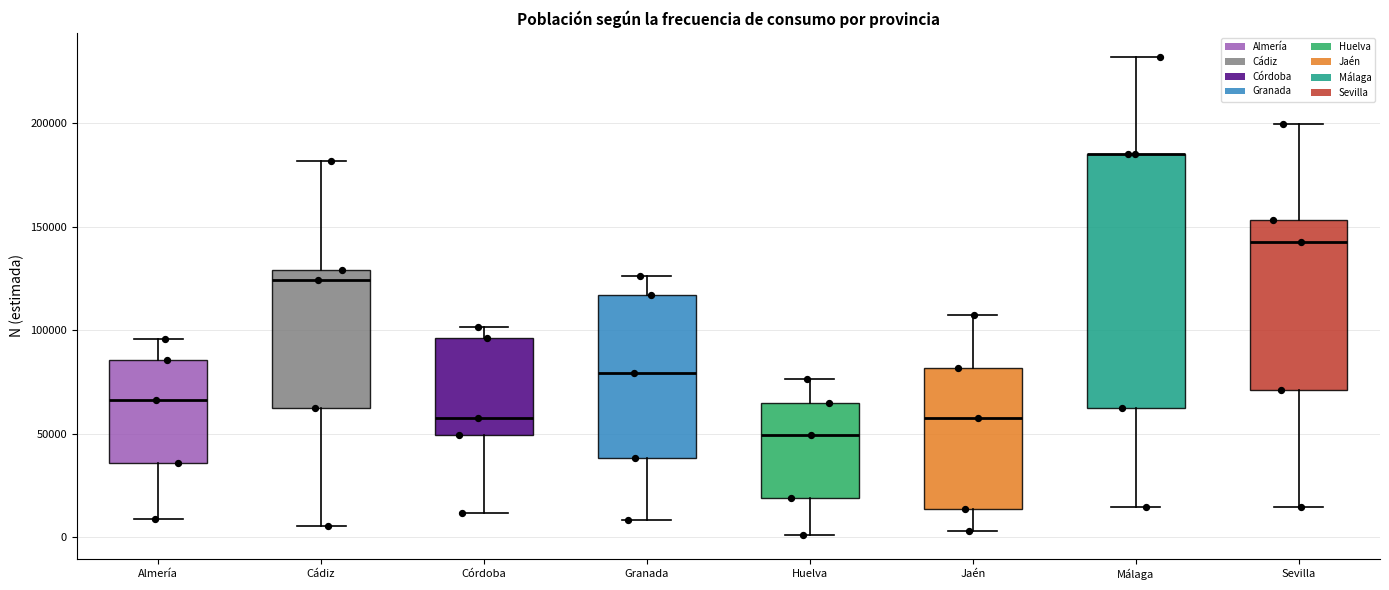

Where does the upper whisker of the box for Granada end on the y-axis? The values are not printed on the chart, so give them approximately, as read against the axis.

125000